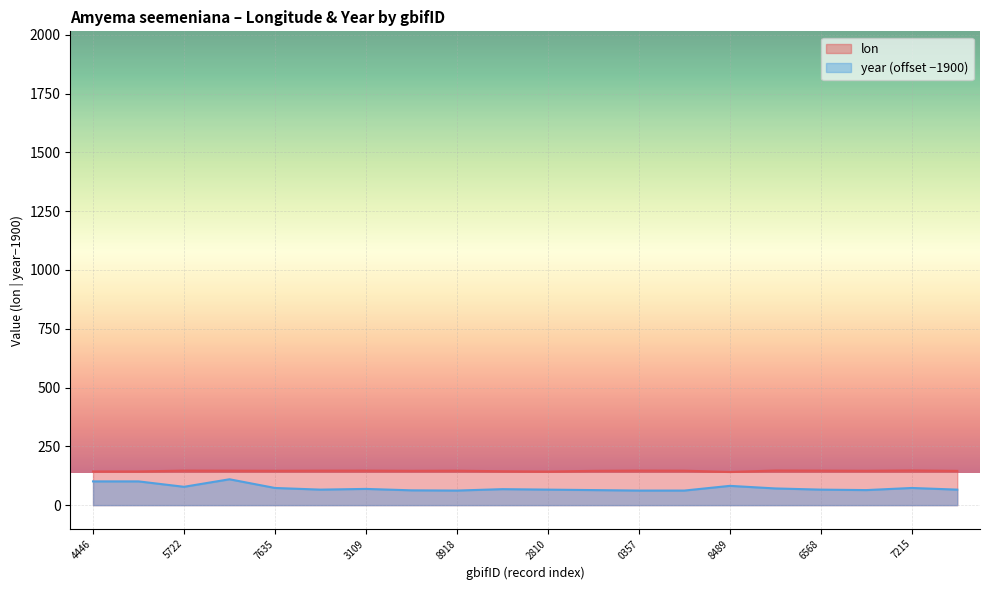

How many lines are shown in the chart?

2